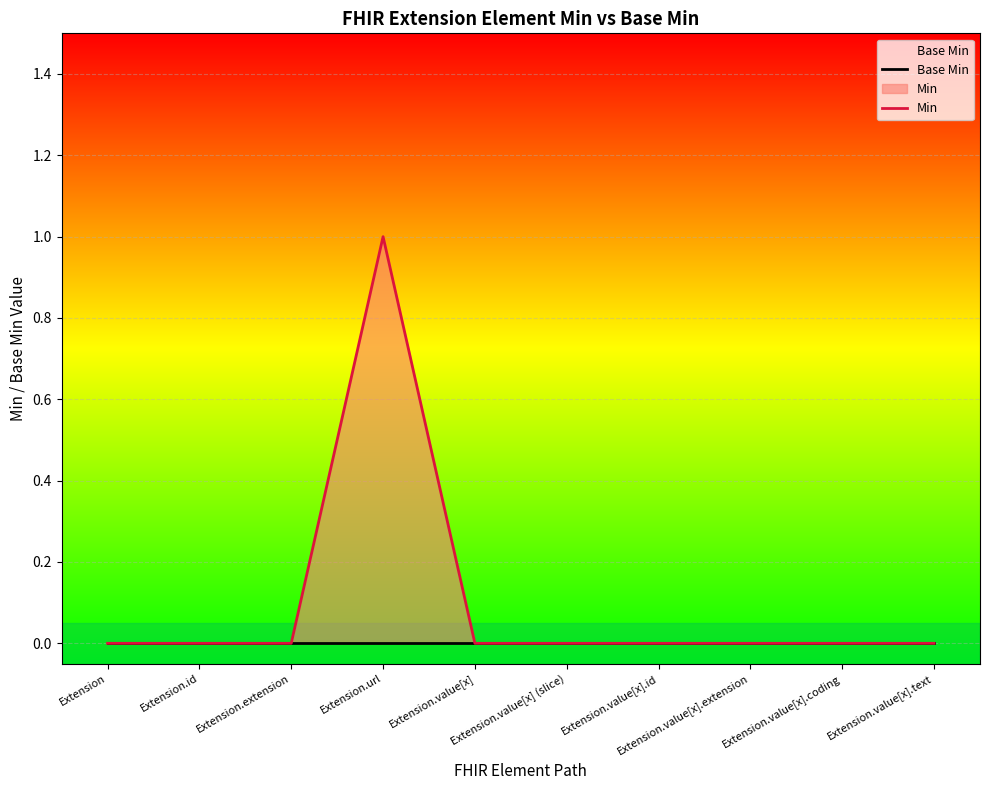

What are all the series names shown in the legend?

Base Min, Min